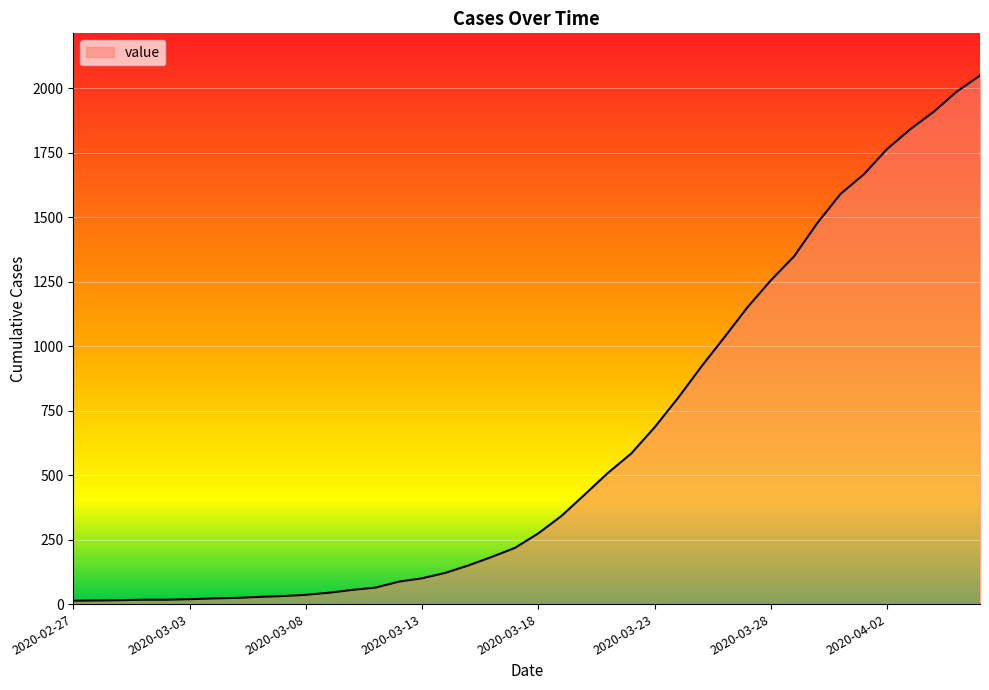

What is the greatest value displayed?

2049